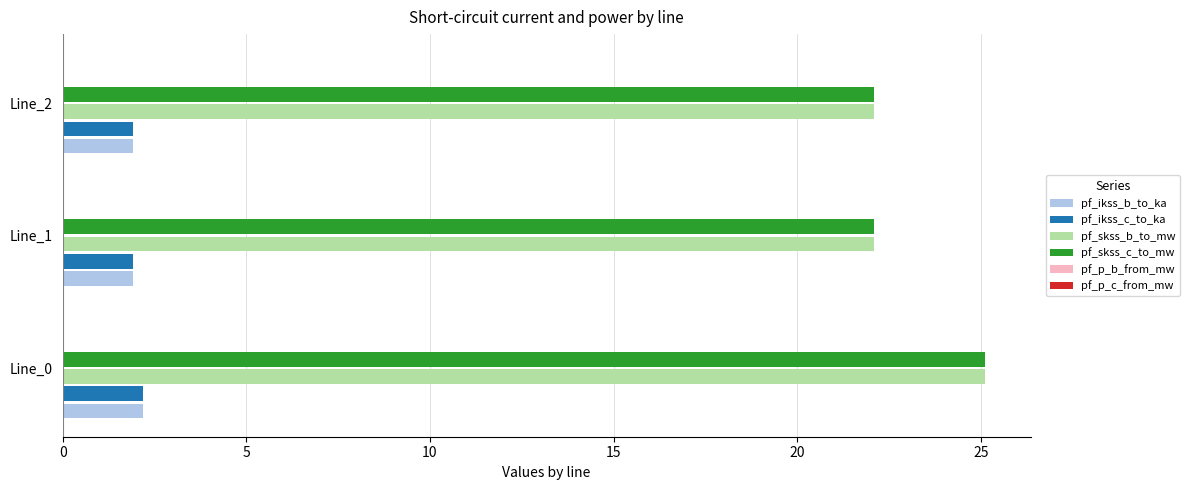

What is the maximum value for pf_skss_c_to_mw?

25.1